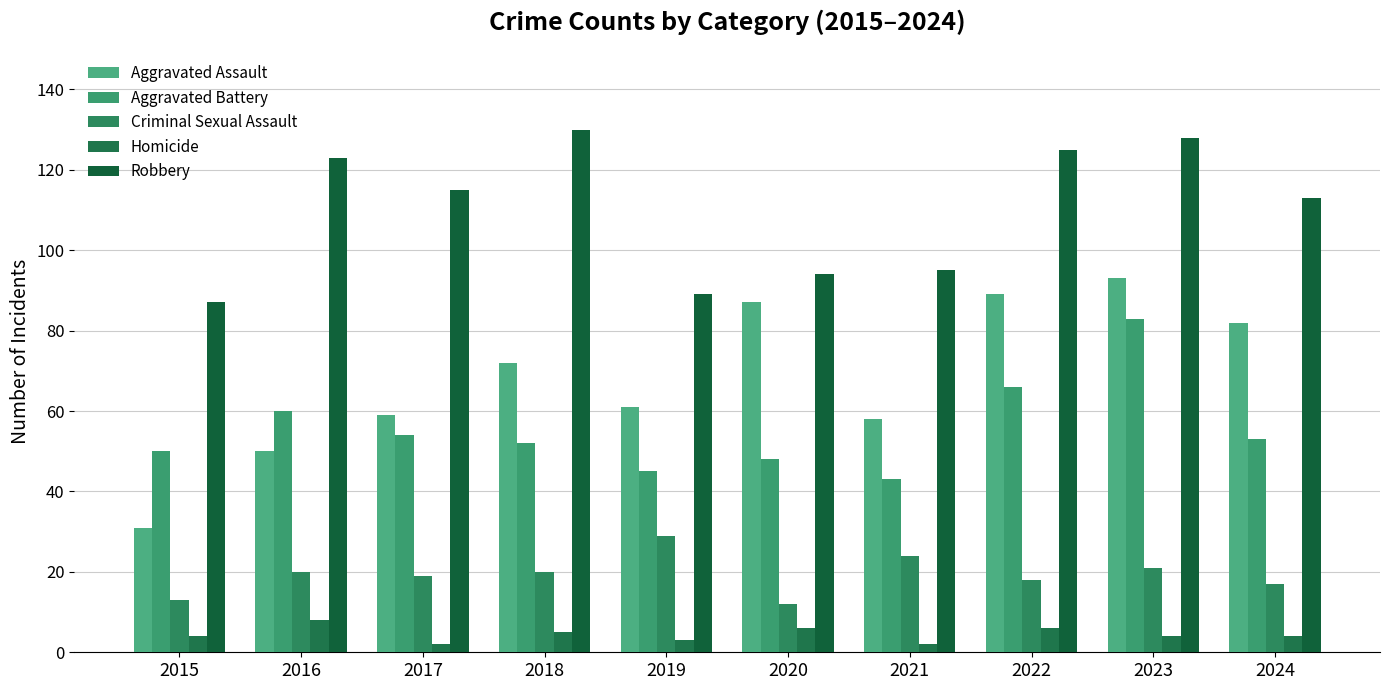

At how many categories does at least one series exceed 3?

10